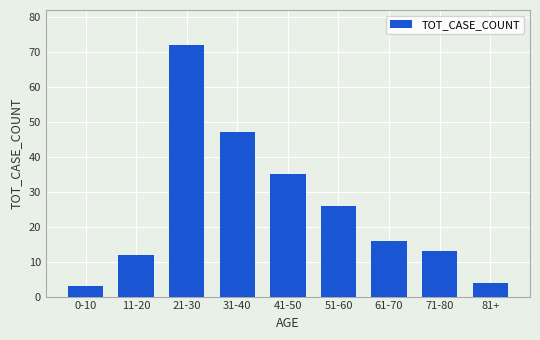

Rank the categories by value from lowest to highest.

0-10, 81+, 11-20, 71-80, 61-70, 51-60, 41-50, 31-40, 21-30